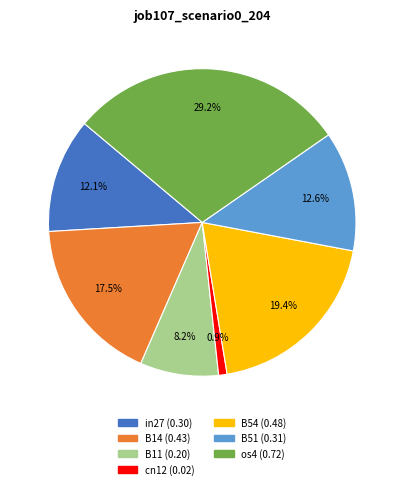

Between B54 and B51, which is larger?

B54